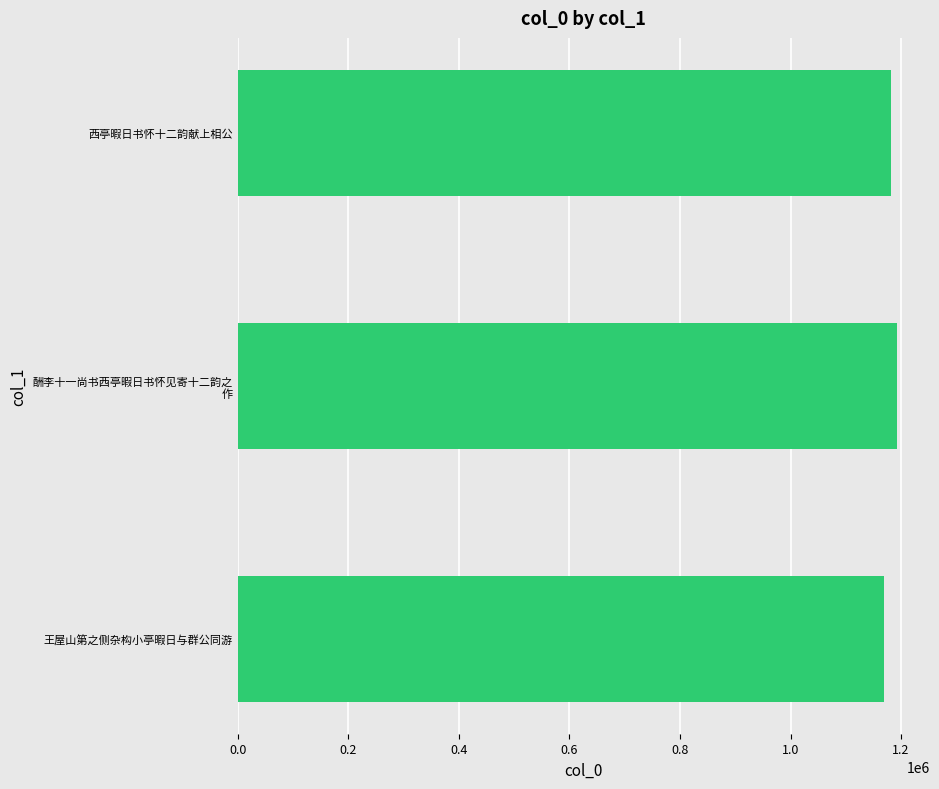

List the labels in order of value, largest first.

酬李十一尚书西亭暇日书怀见寄十二韵之
作, 西亭暇日书怀十二韵献上相公, 王屋山第之侧杂构小亭暇日与群公同游